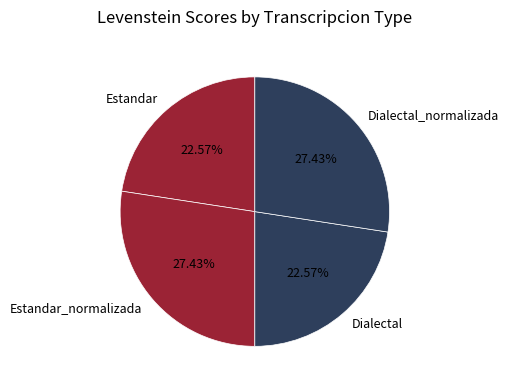

The Dialectal slice represents 16% of the pie. True or false?

False